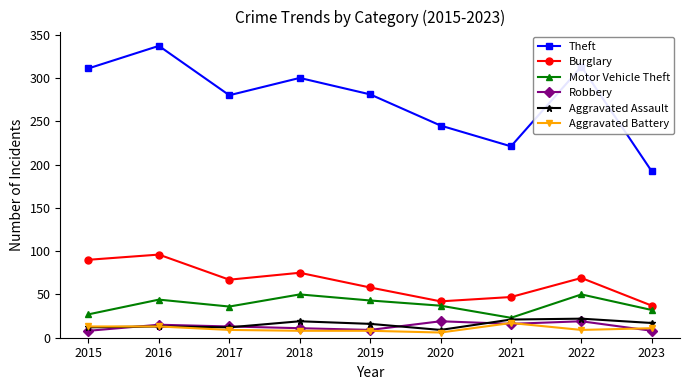

The value of Aggravated Battery at 2021 is 17. True or false?

True